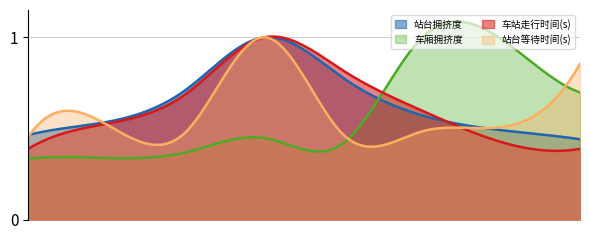

True or false: 站台拥挤度 has a value of 0.4 at 8.

True